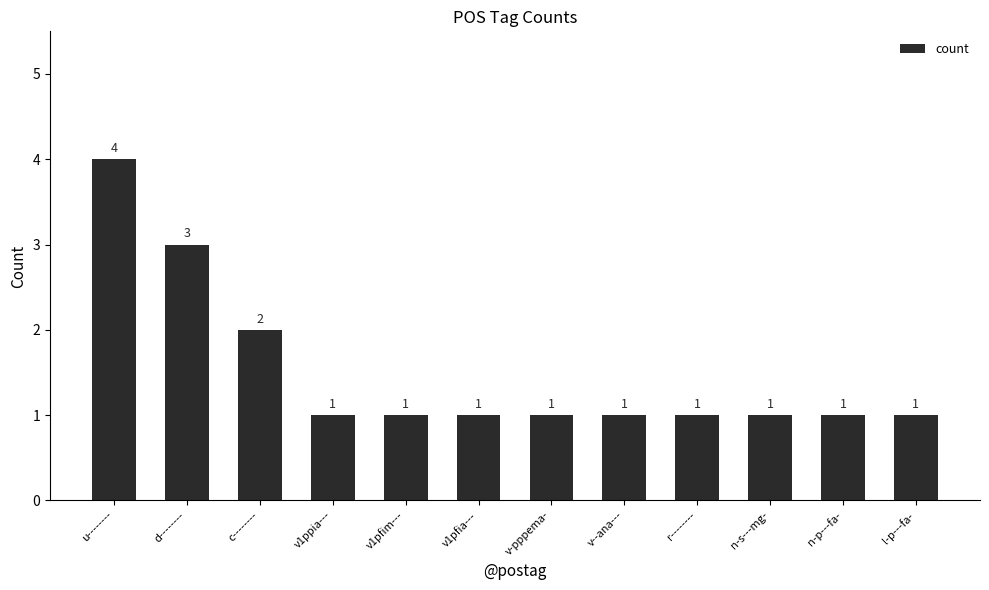

What is the value of the 1st bar from the left?

4